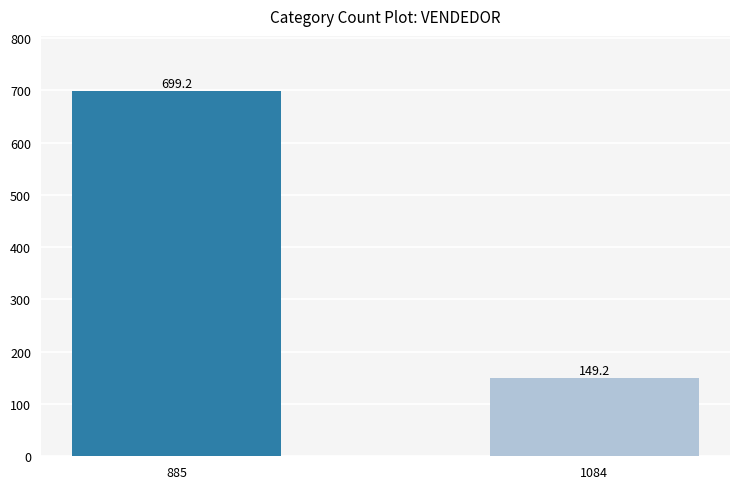

What is the value of the 2nd bar from the left?

149.2